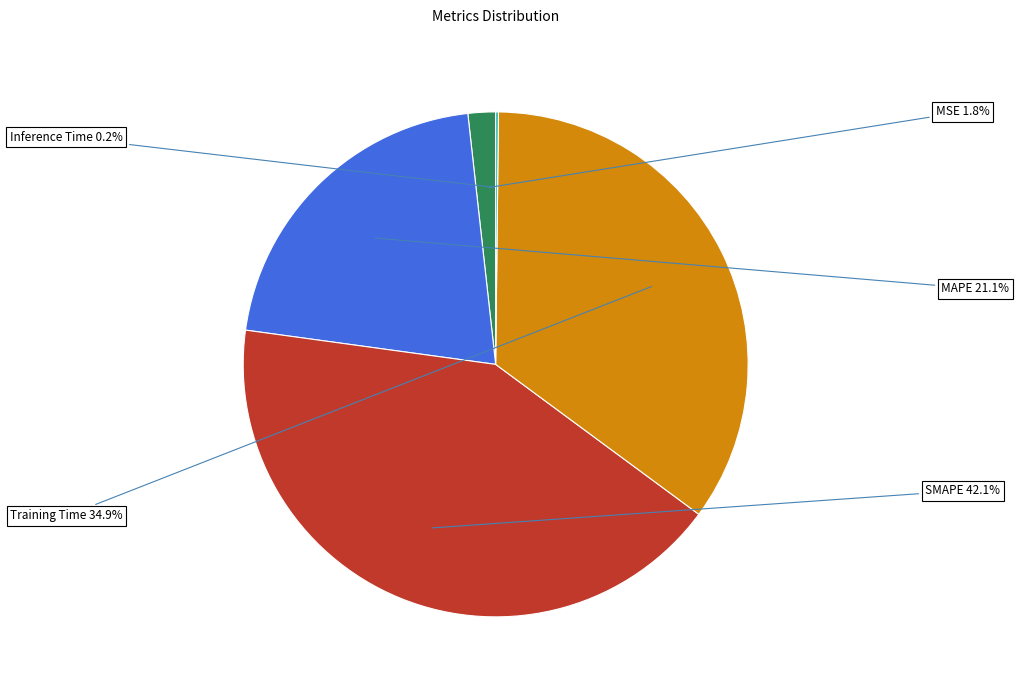

What portion of the pie excludes SMAPE?

57.9%